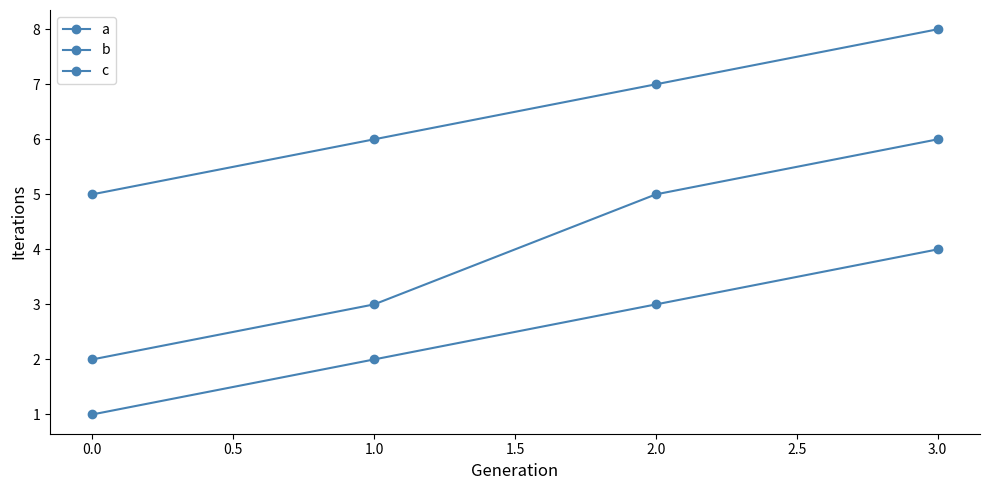

Rank the series by their maximum value, from lowest to highest.

a, c, b